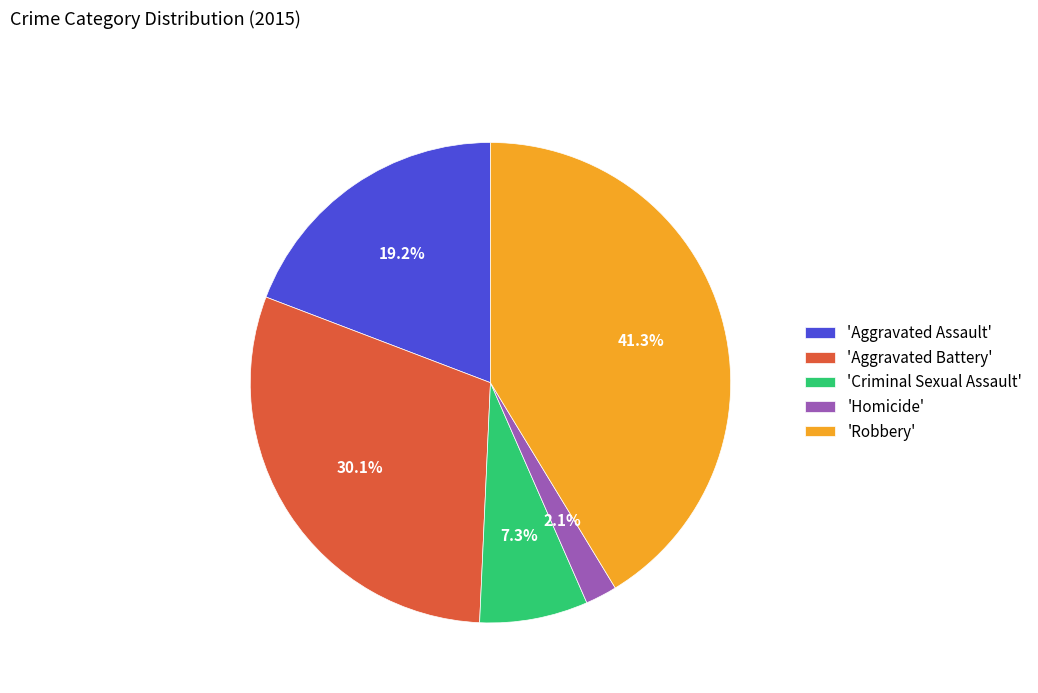

Is there a majority slice in this chart?

No